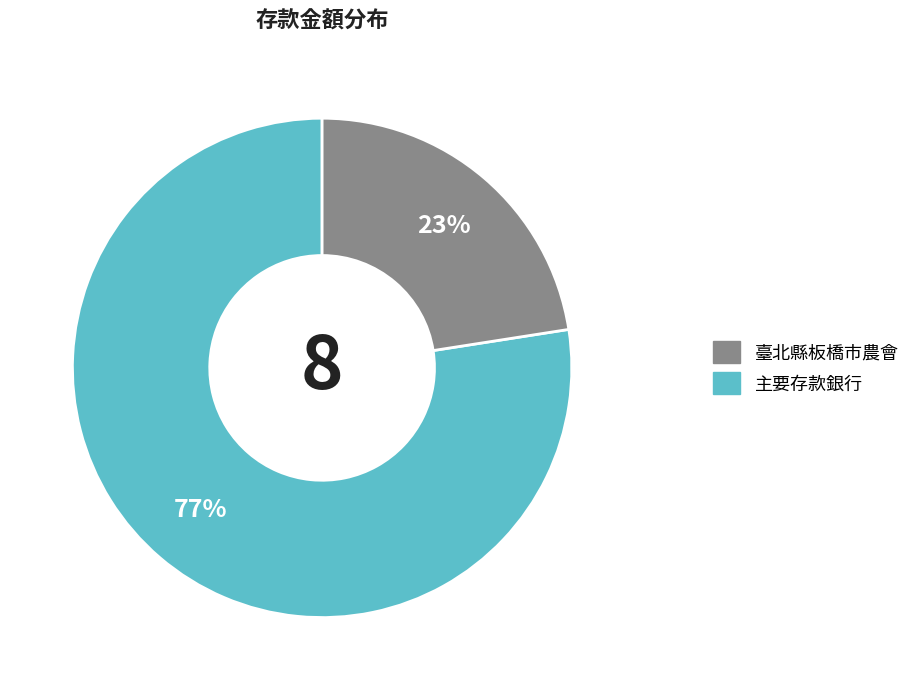

To the nearest percent, what is the average slice percentage?

50%